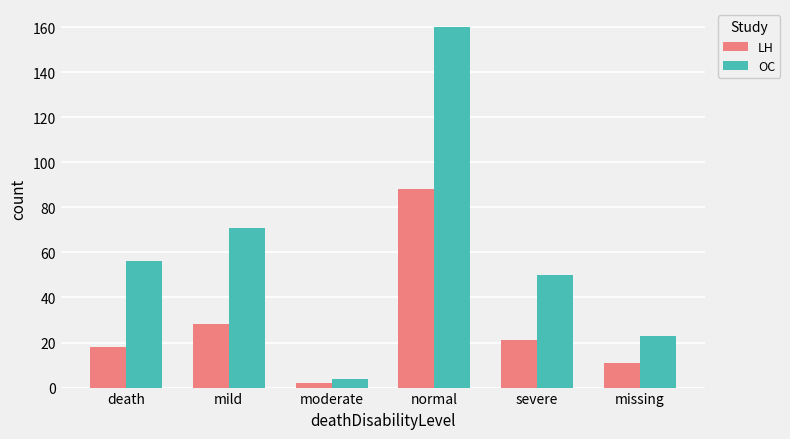

What is the difference between the LH values at missing and mild?

17